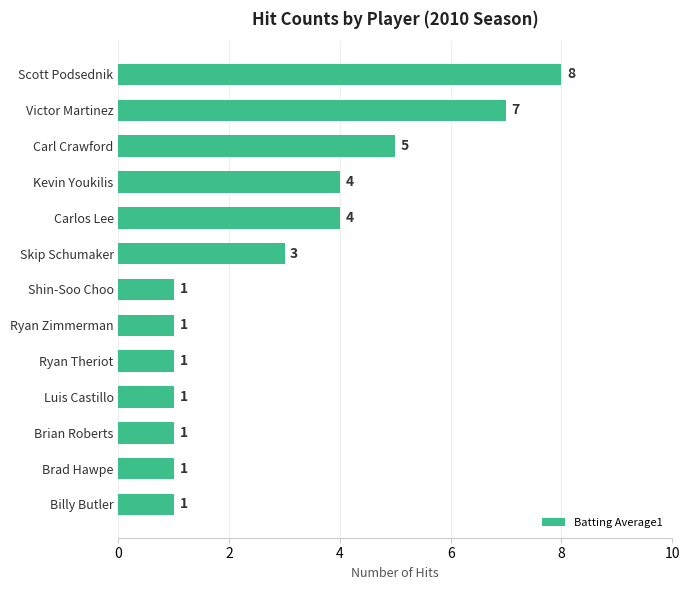

What is the value of the 4th bar from the top?

4